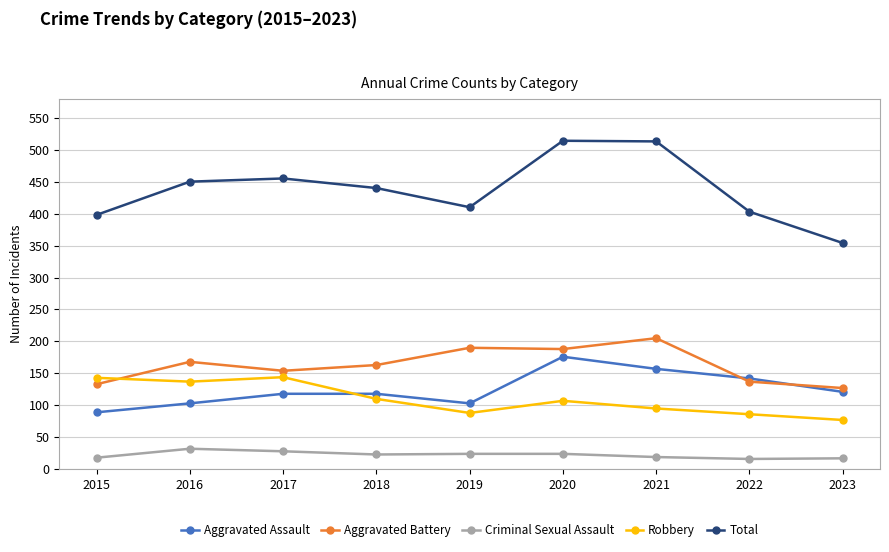

What is the difference between the maximum and minimum values in the Aggravated Battery series?

78